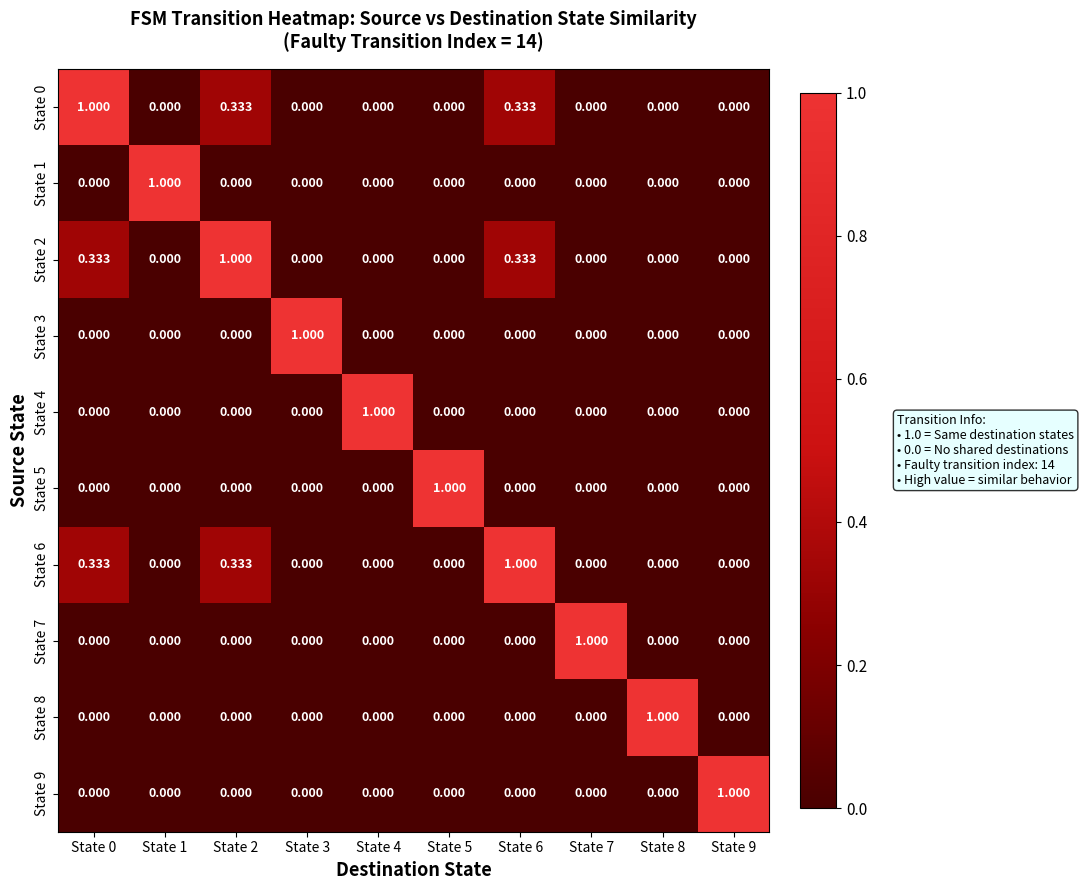

How many distinct data groups are displayed?

10